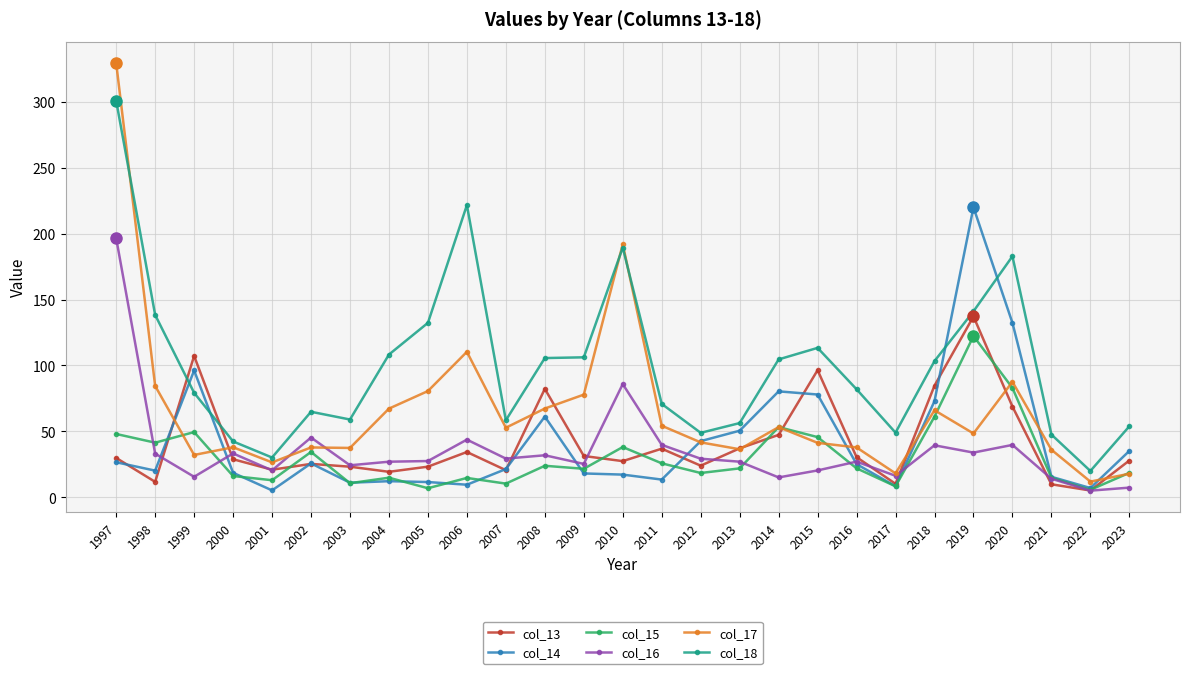

What is the difference between the second highest and second lowest values in the col_15 series?

76.2